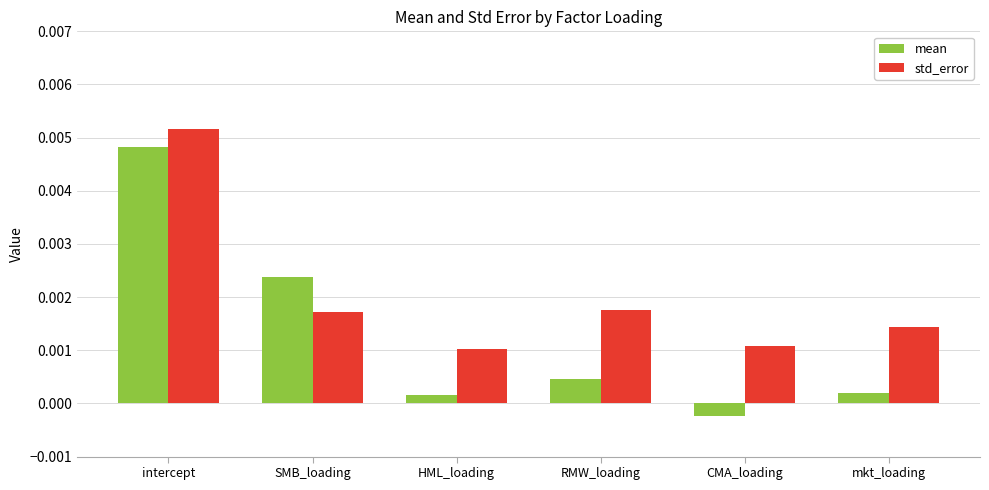

At how many categories does at least one series exceed 0?

6